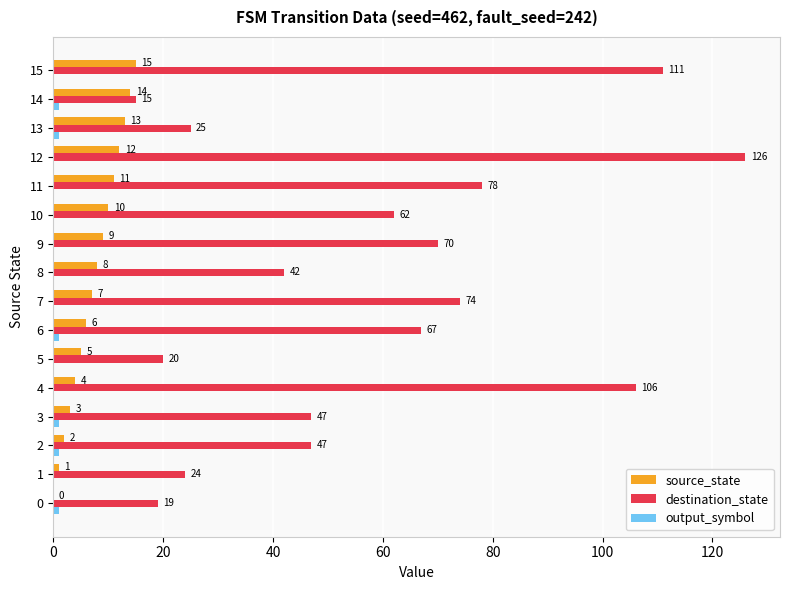

Is it true that destination_state equals 34 at 0?

False